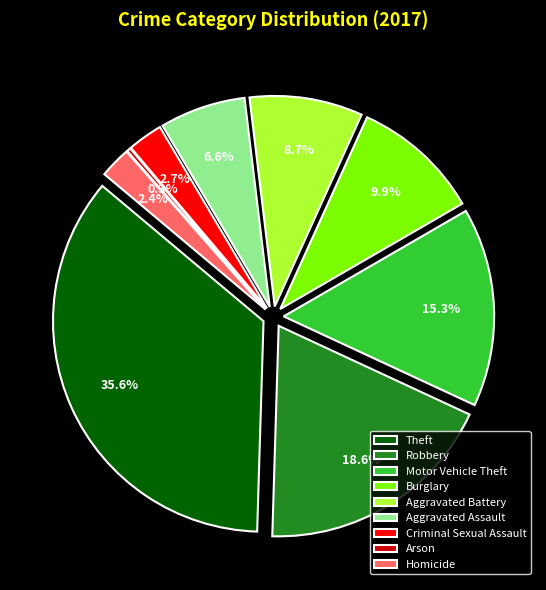

To the nearest percent, what portion does Burglary represent?

10%